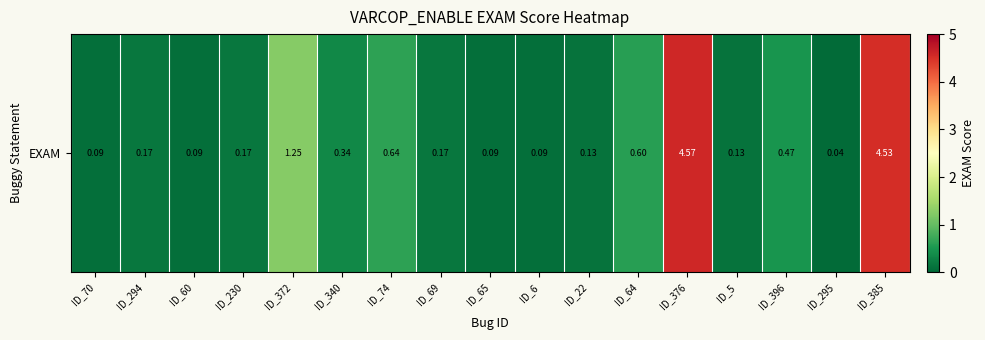

Which category has the highest value across all series?

ID_376